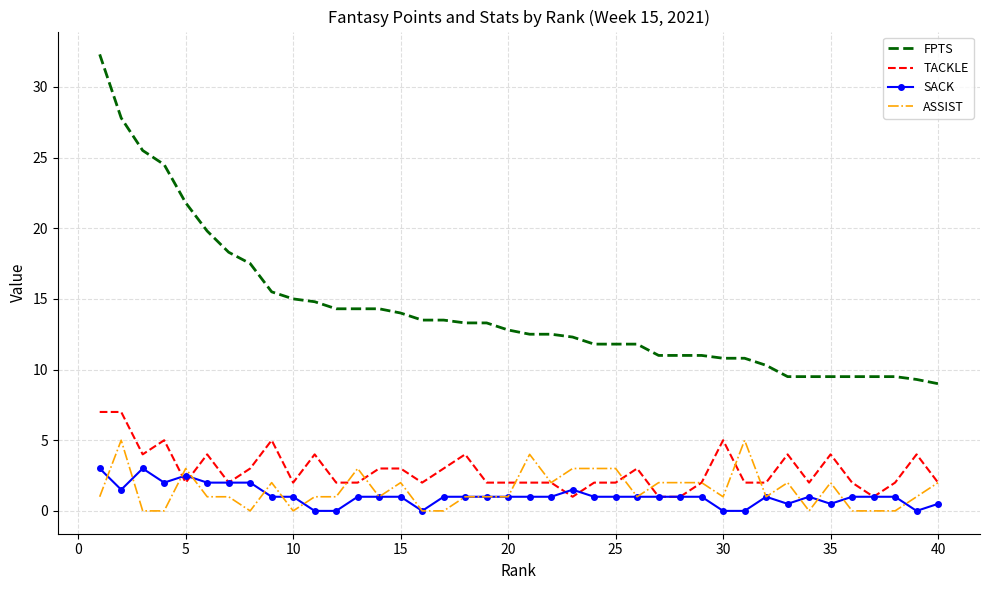

What is the greatest value displayed?

32.3